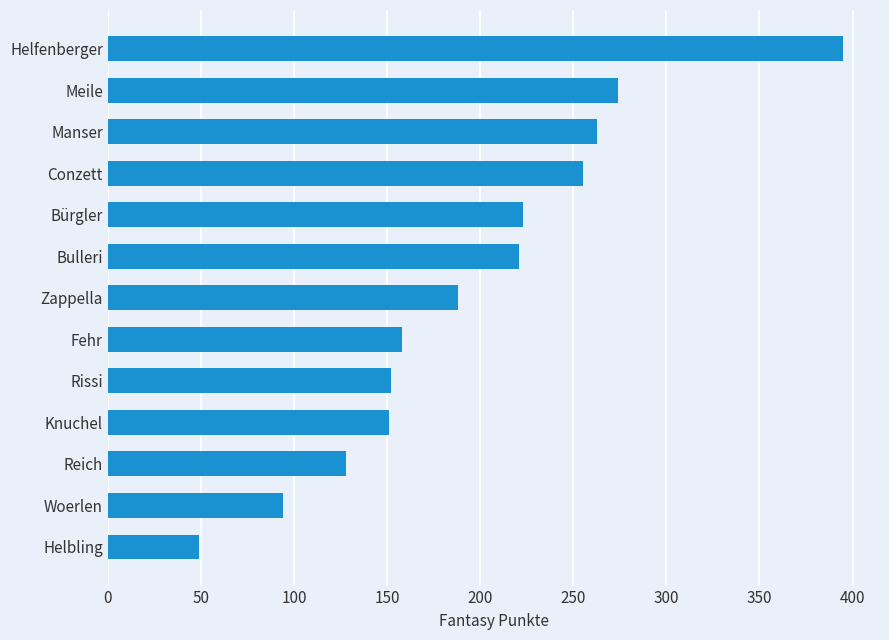

Approximately how many times larger is the value at Fehr compared to Rissi?

1.0